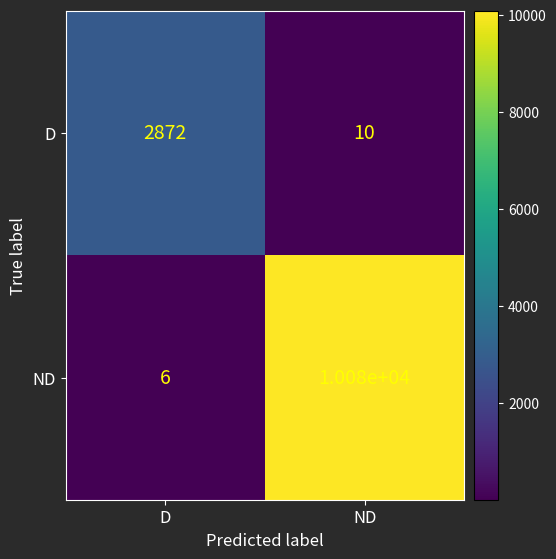

Read the ND value at ND.

10080